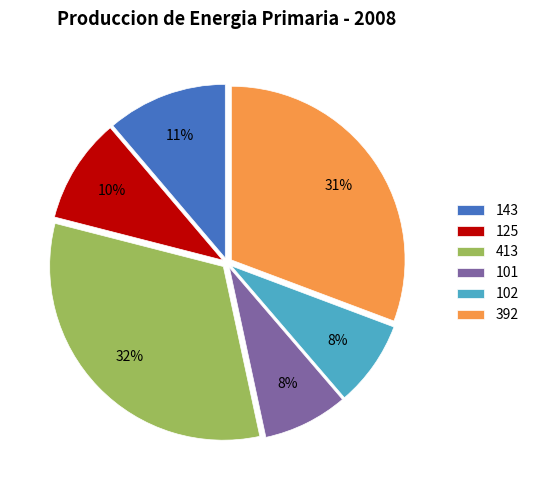

Count the number of slices in the pie.

6